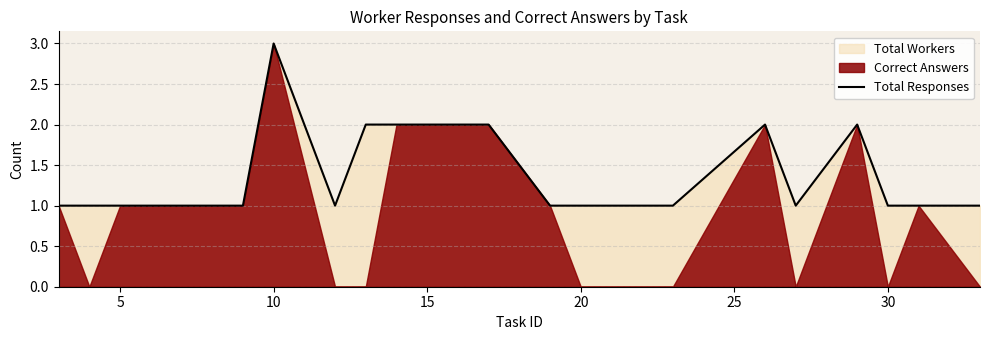

Reading left to right, extract all data points from this chart.

1	1	1	1	1	3	1	2	2	2	2	1	1	1	2	1	2	1	1	1